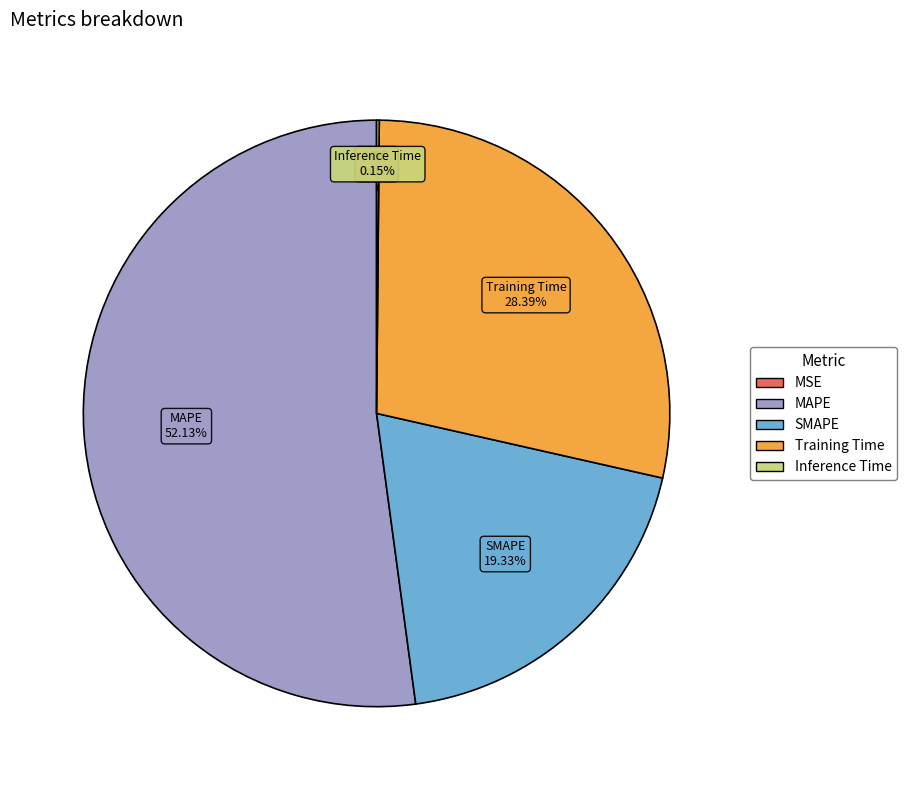

Does MAPE account for over 50% of the chart?

Yes